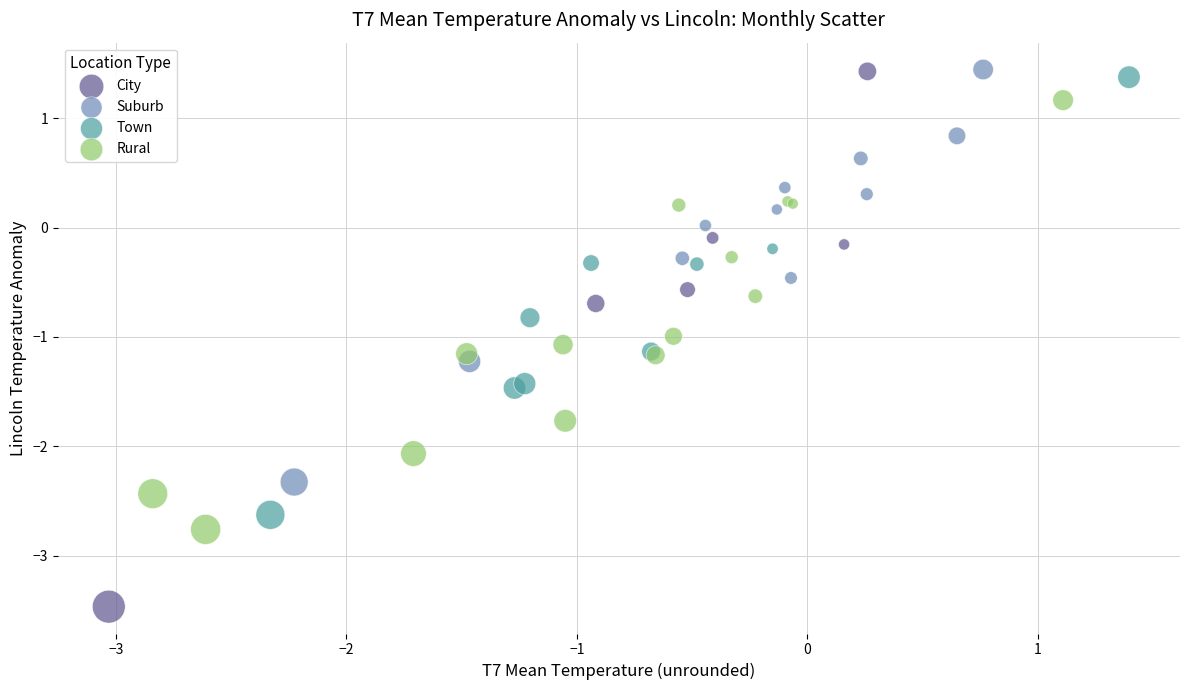

Which series reaches the minimum Y coordinate?

City